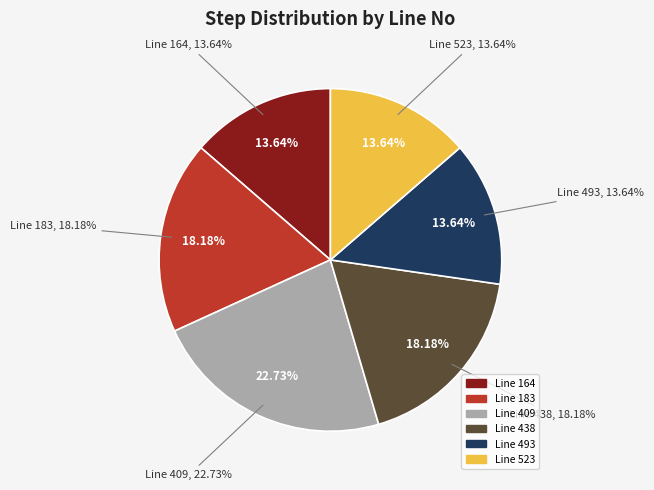

Which category has the smallest portion of the pie?

164